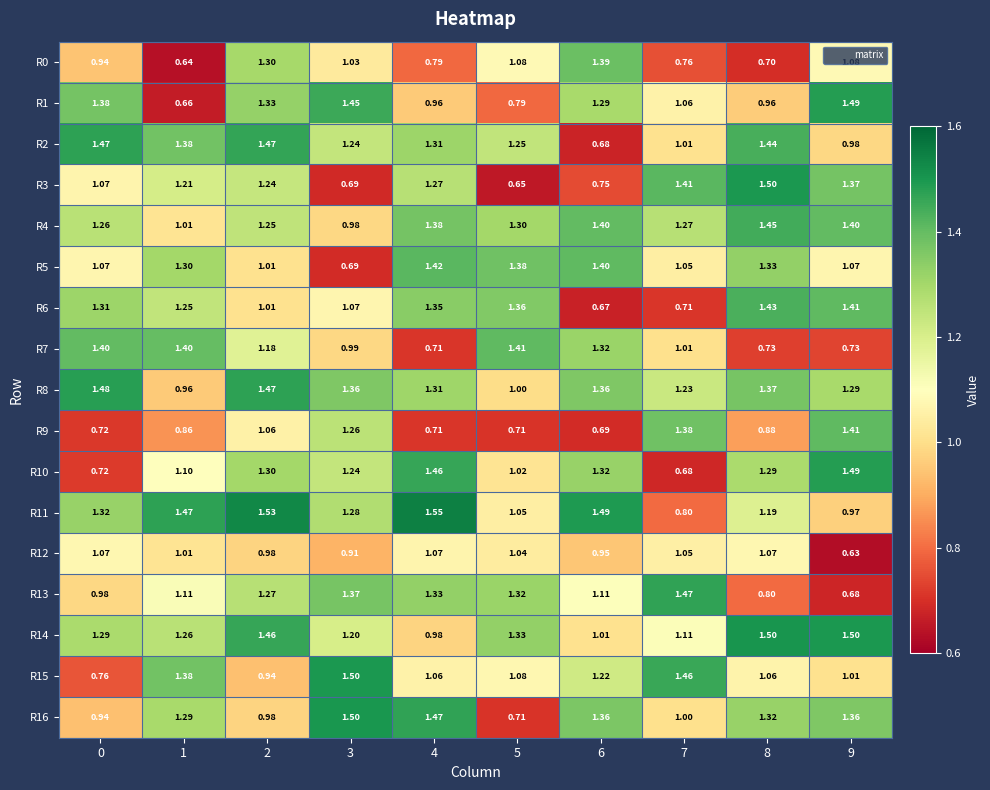

Is the value of R8 at 9 greater than the value of R15 at 9?

Yes